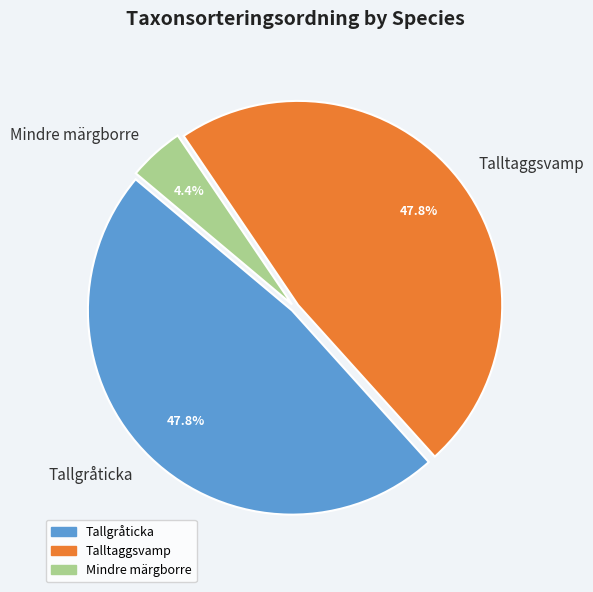

The Mindre märgborre slice represents 4% of the pie. True or false?

True